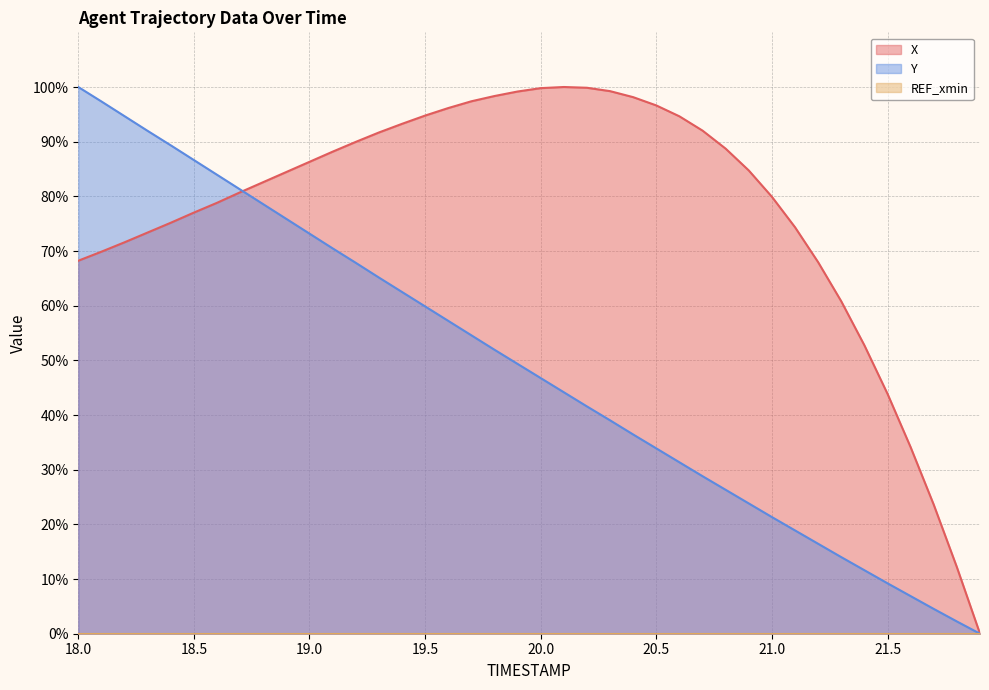

The X series shows 28.2 at 18.5. True or false?

False